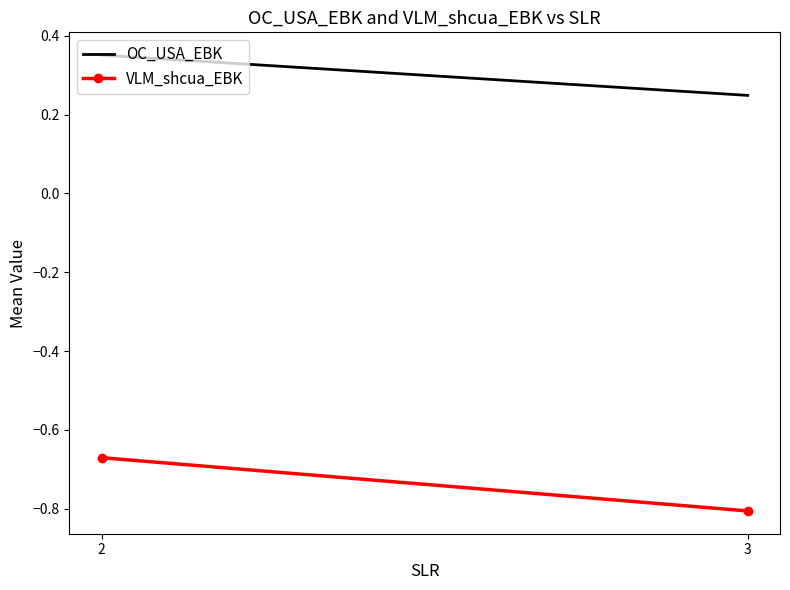

What are all the series names shown in the legend?

OC_USA_EBK, VLM_shcua_EBK